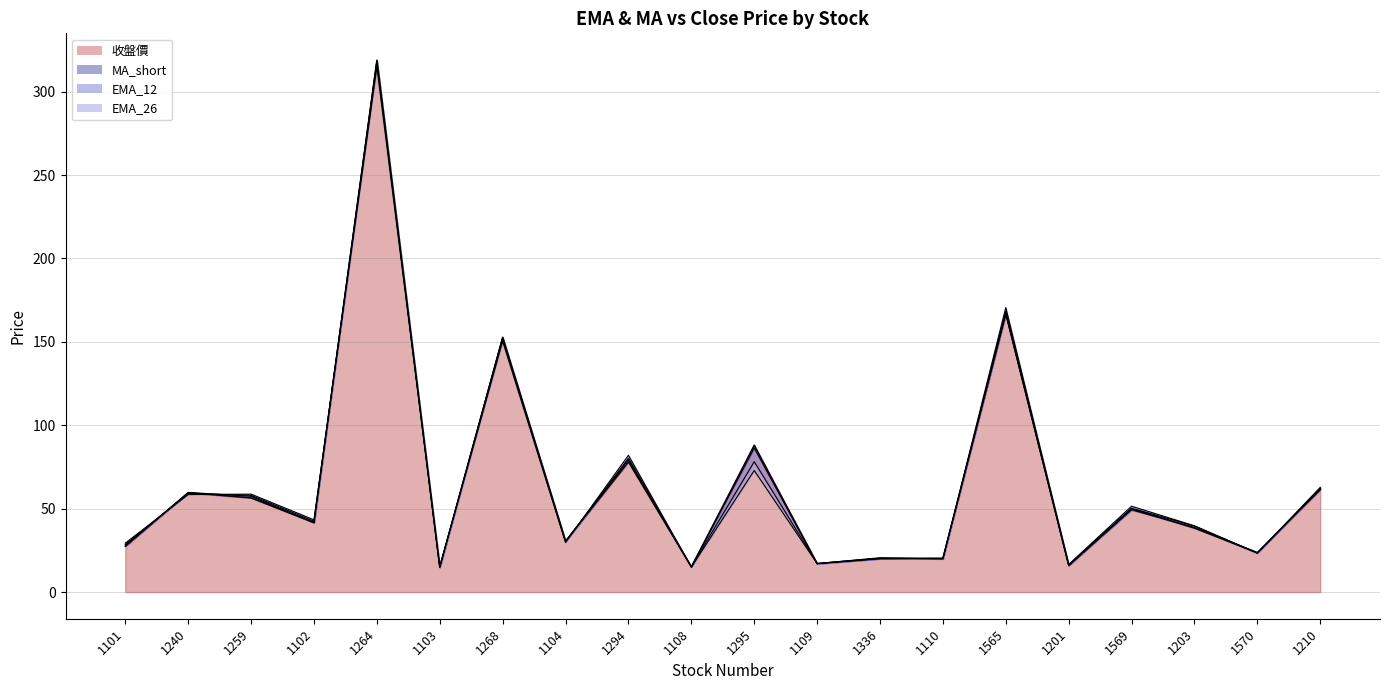

How many intersections are there between MA_short and 收盤價?

8